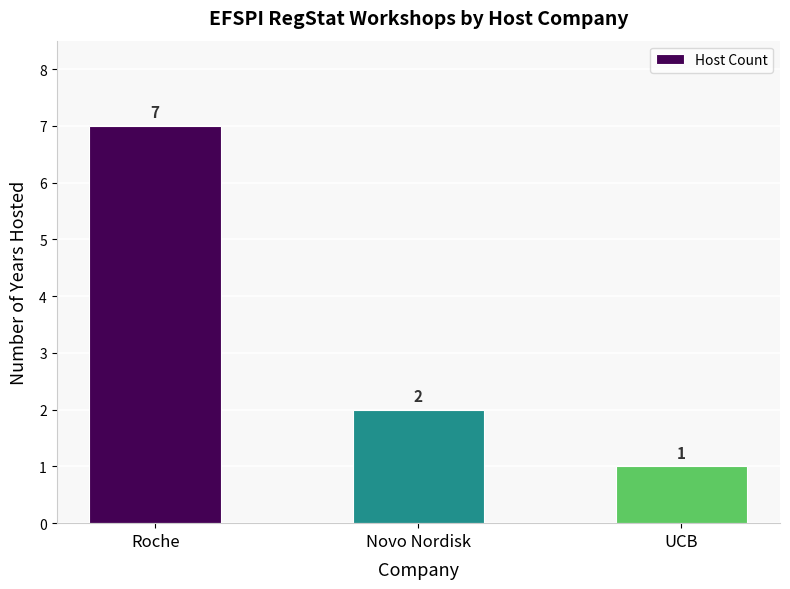

Rank the categories by value from lowest to highest.

UCB, Novo Nordisk, Roche